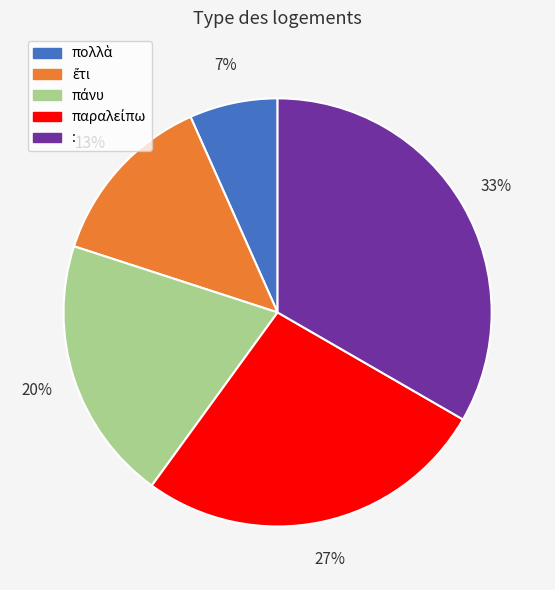

How many slices are in this pie chart?

5